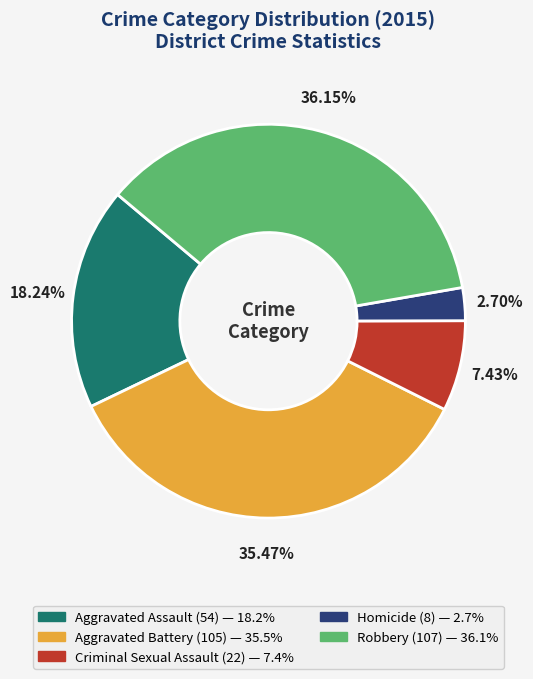

What percentage is the Robbery slice, to the nearest percent?

36%